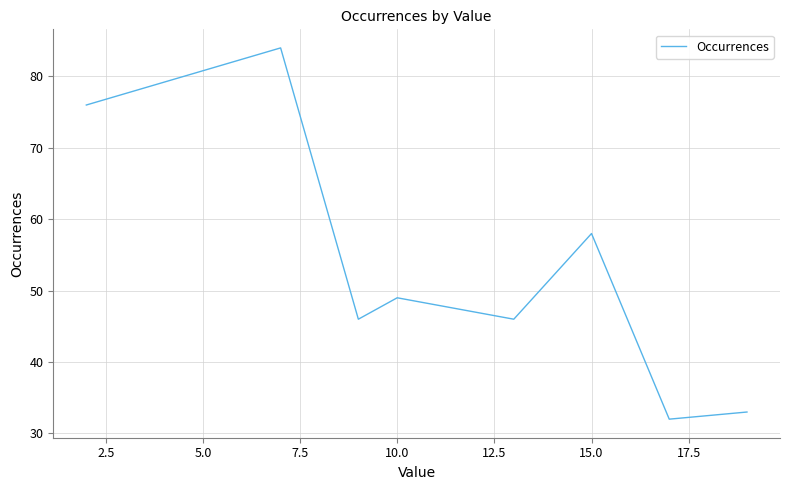

How many interior local peaks (higher than both neighbors) does the data have?

3